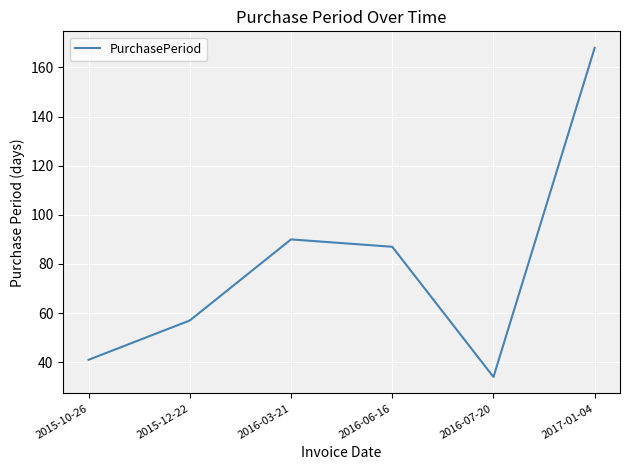

What is the average value?

80